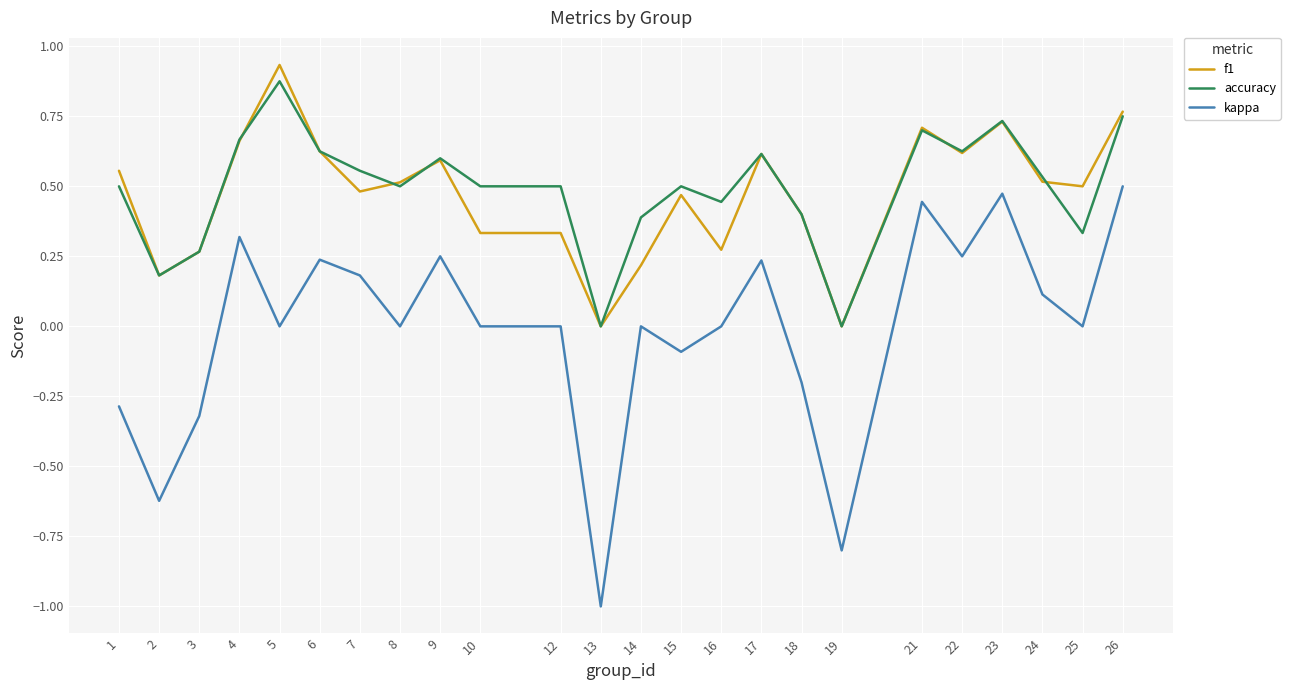

At which label does f1 reach its peak?

5